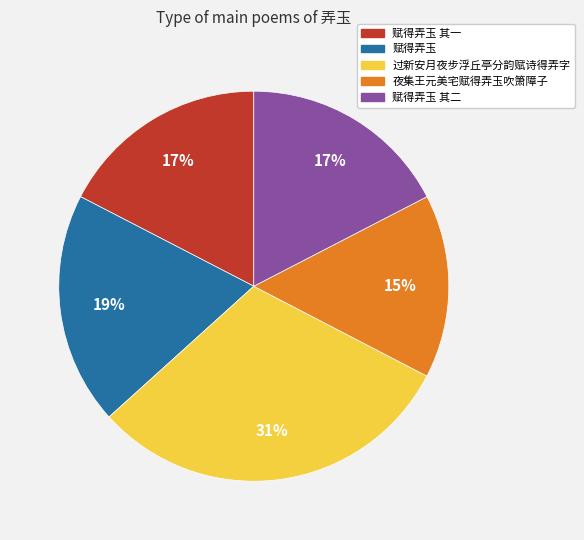

How many segments does this pie chart have?

5